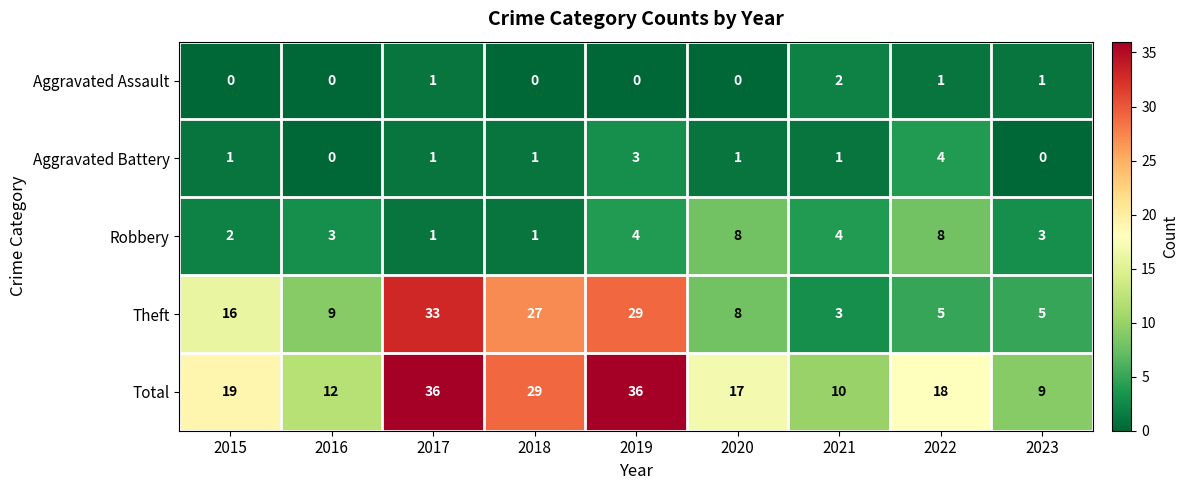

What is the maximum value for Aggravated Battery?

4